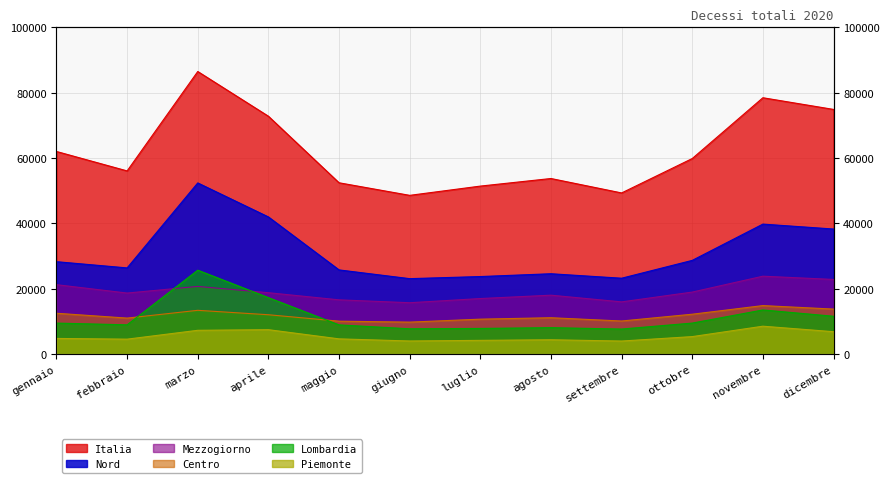

What is the minimum value shown in the chart?

3990